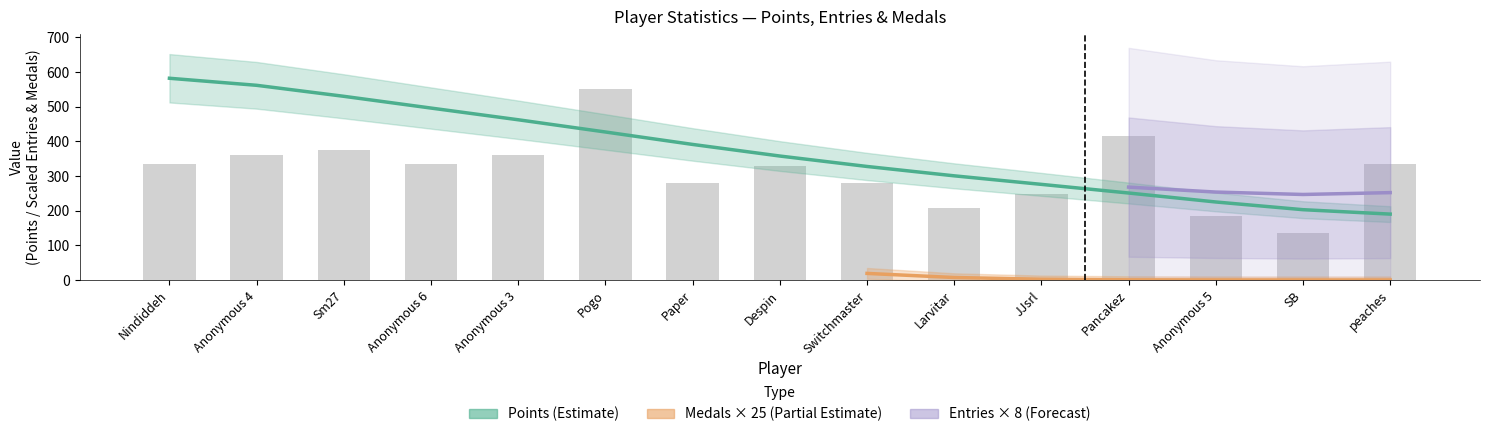

The Entries series shows 41 at Despin. True or false?

True